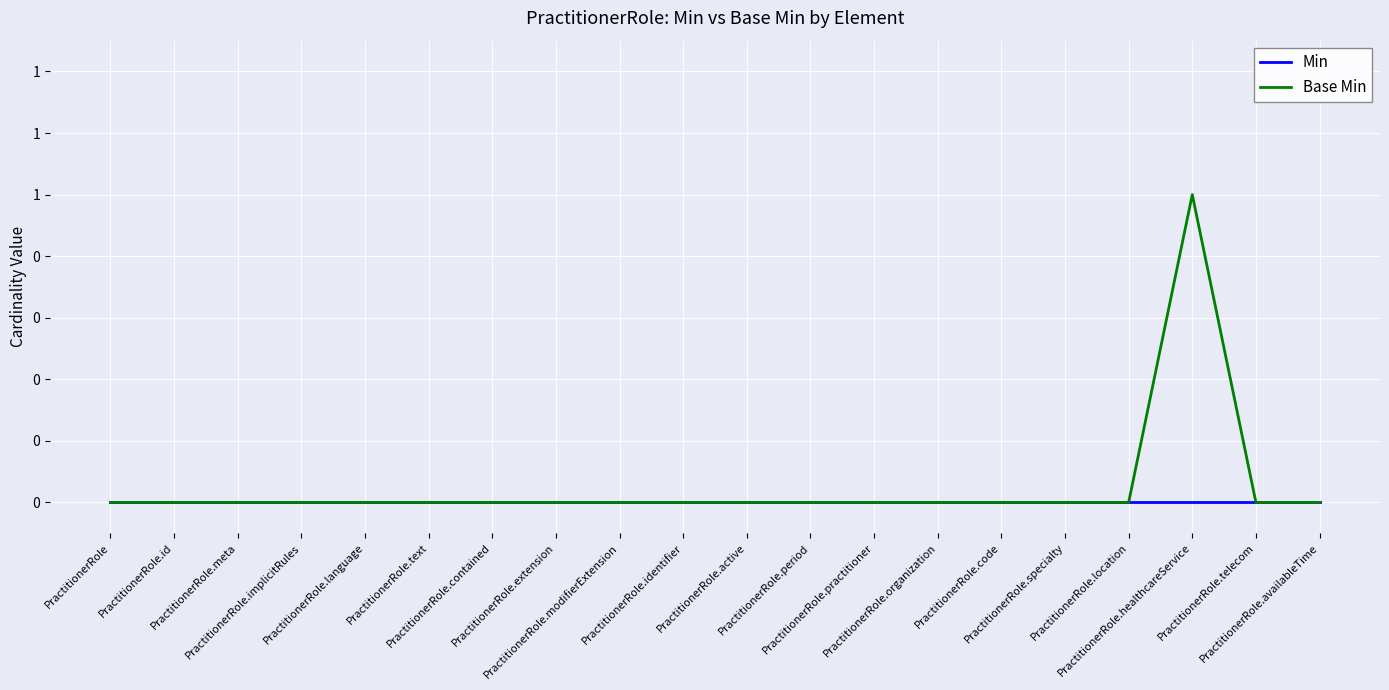

Does the chart have visible grid lines?

Yes